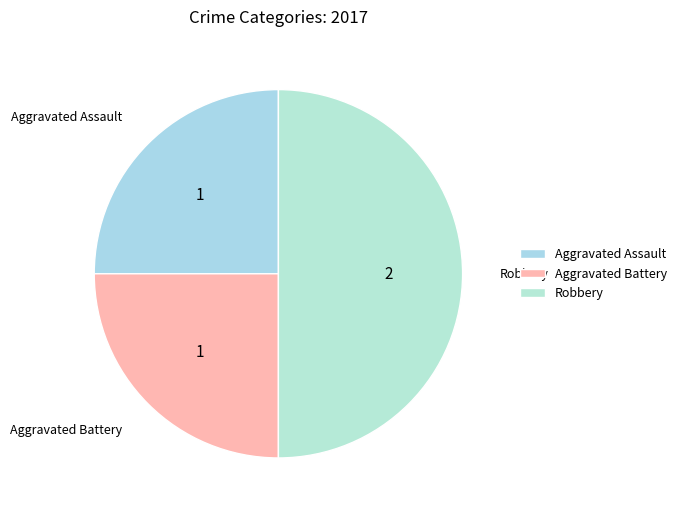

Which category has the biggest portion of the pie?

Robbery